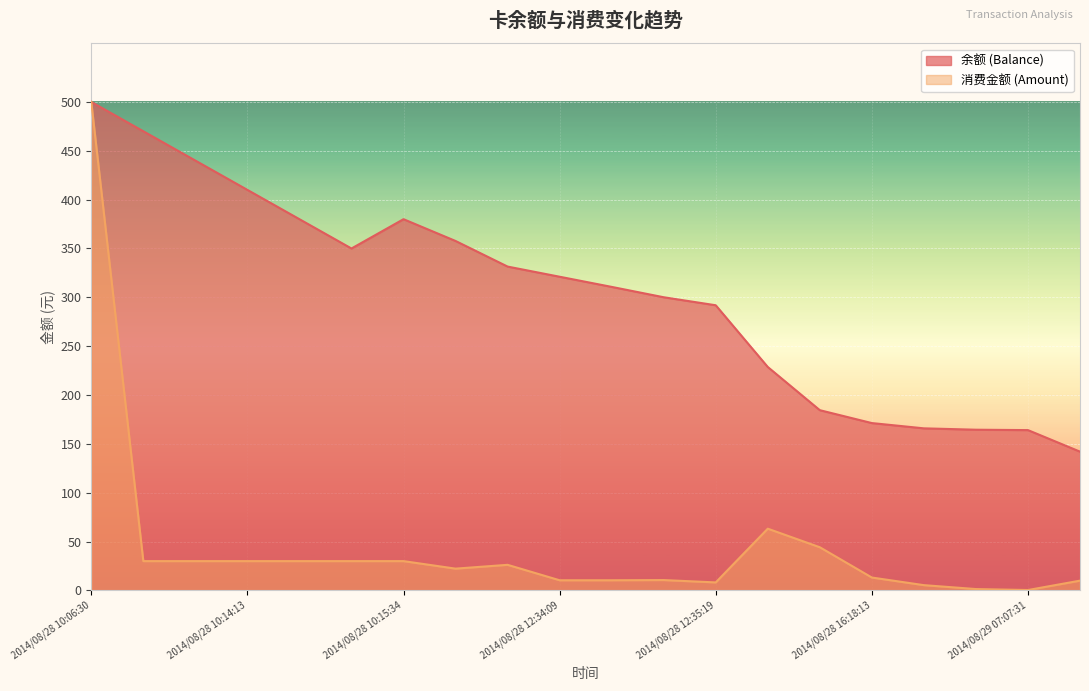

How many lines are shown in the chart?

2